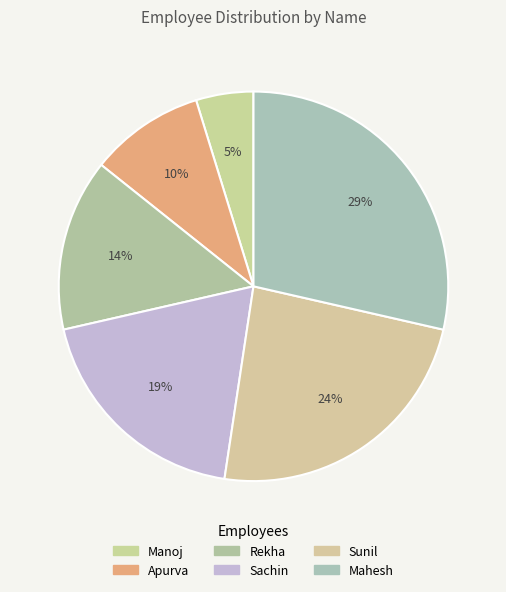

How many segments does this pie chart have?

6